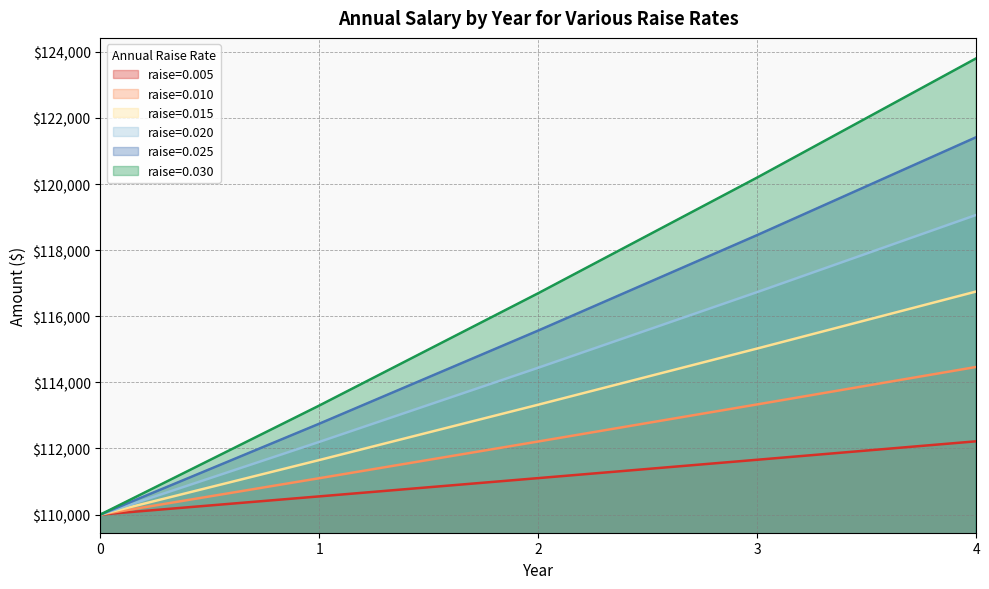

What is the difference between the maximum and minimum values in the 0.010 series?

4466.4